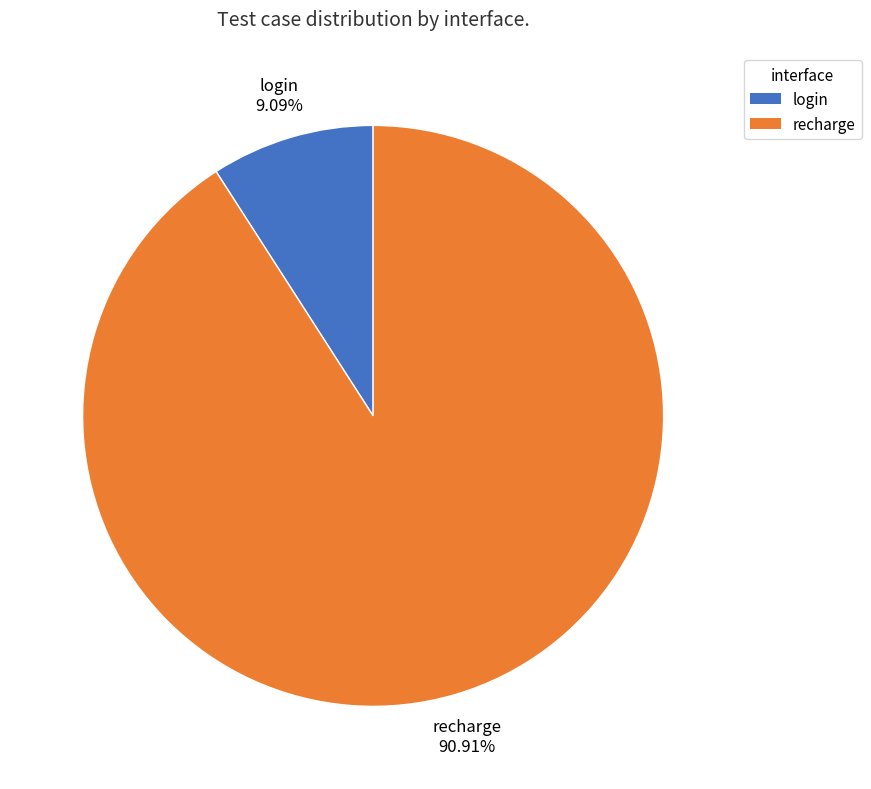

Which category has the smallest portion of the pie?

login